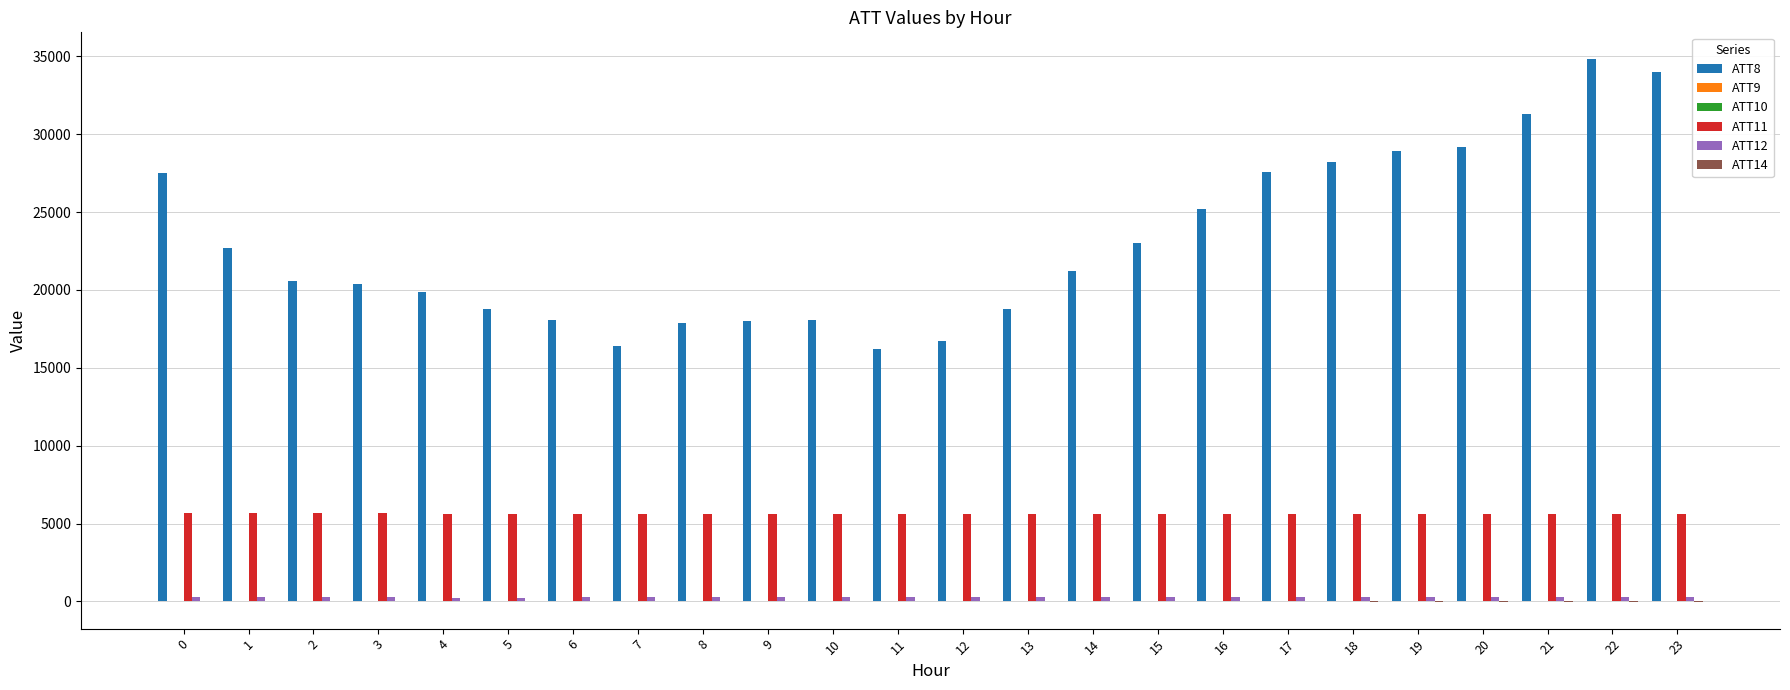

Are the bars grouped side by side (vs. stacked)?

Yes